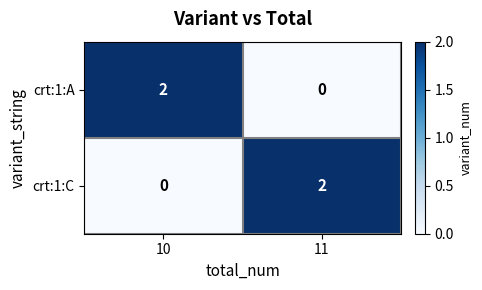

At which label is crt:1:C closest to 1?

10